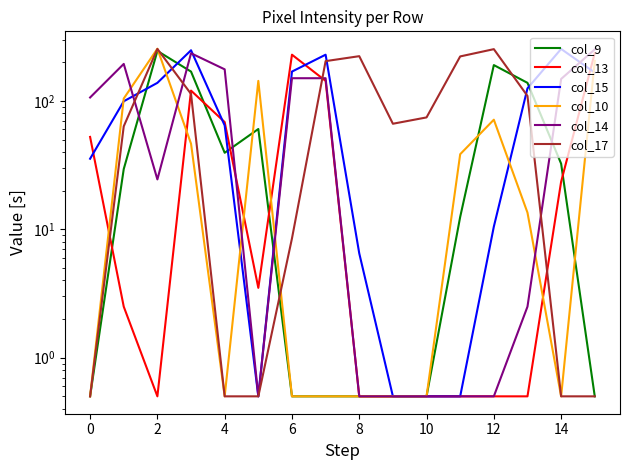

At which label does col_15 reach its peak?

14